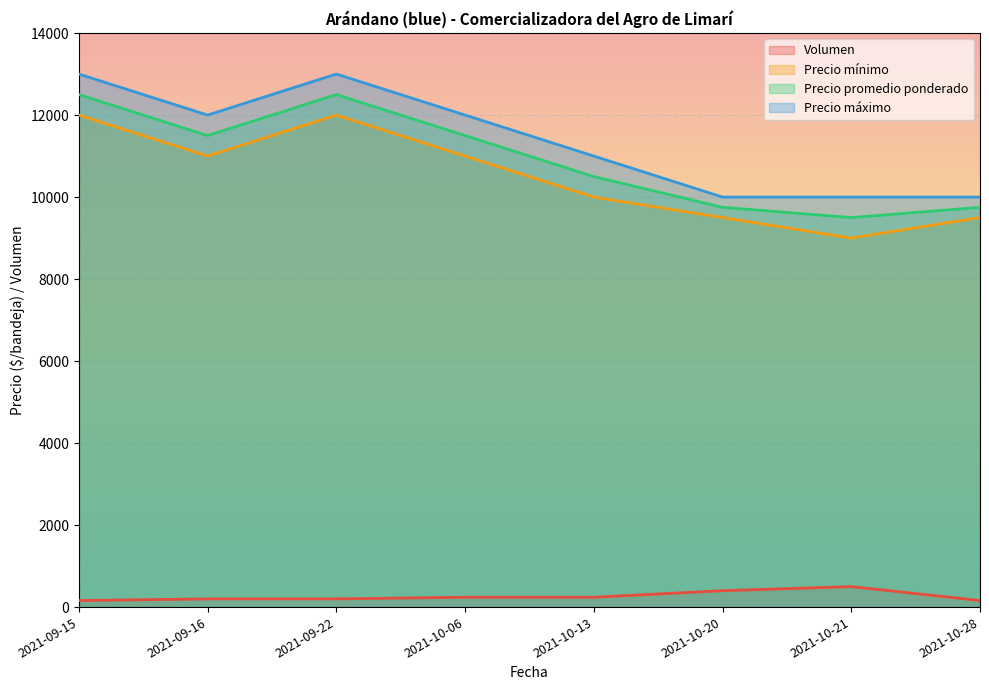

Where is the first local minimum for Precio máximo?

2021-09-16